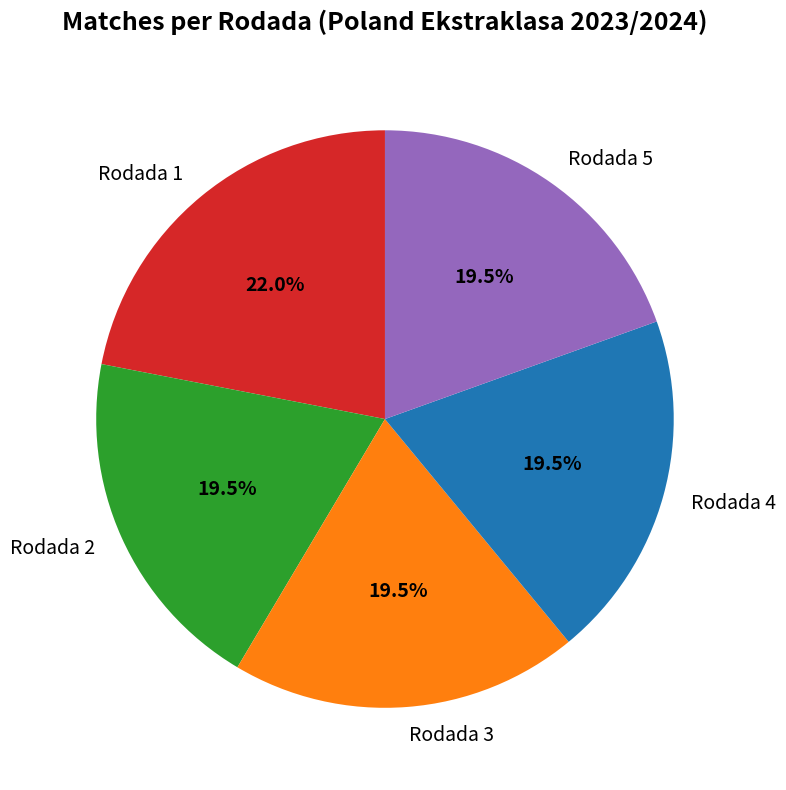

Count the number of slices in the pie.

5